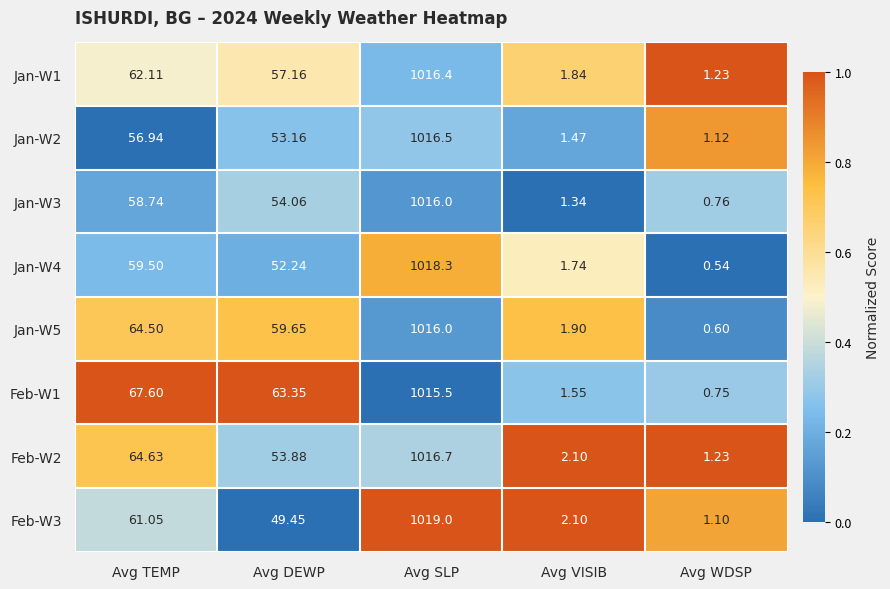

Count the number of data series in this chart.

8